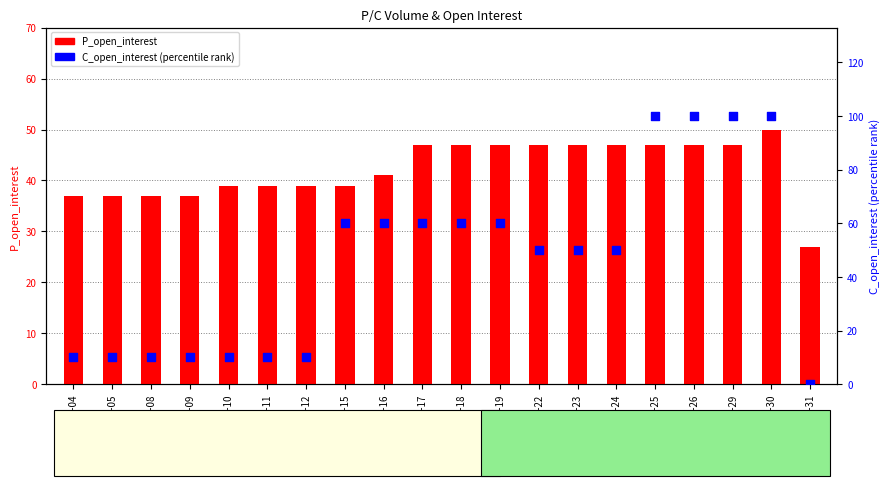

Which series has the widest spread of Y values?

C_open_interest (percentile)